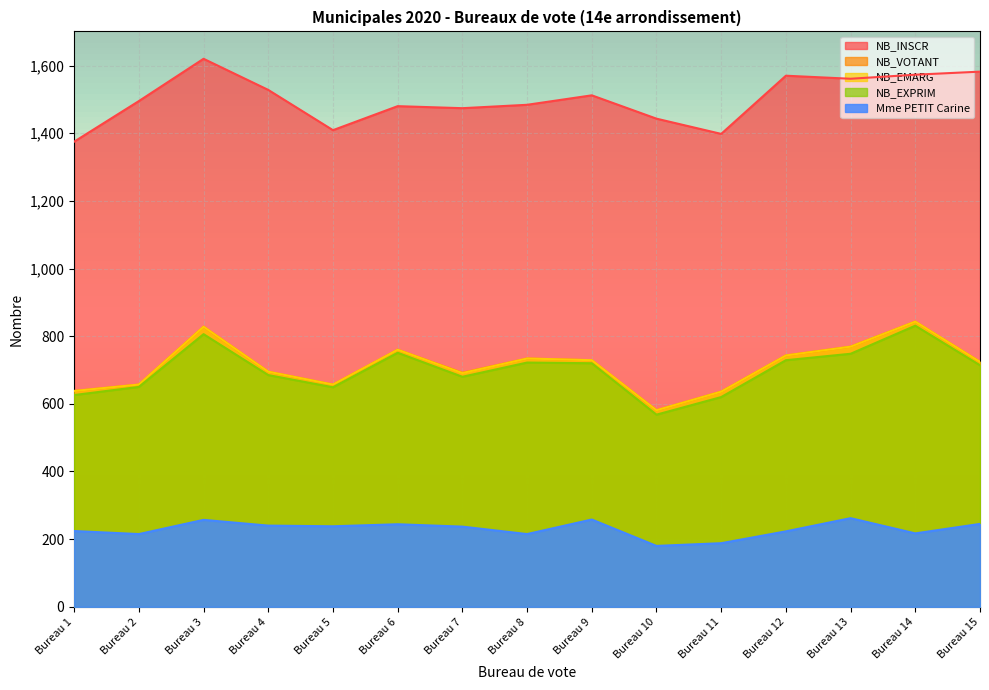

What is the difference between the highest and lowest values at Bureau 7?

1237